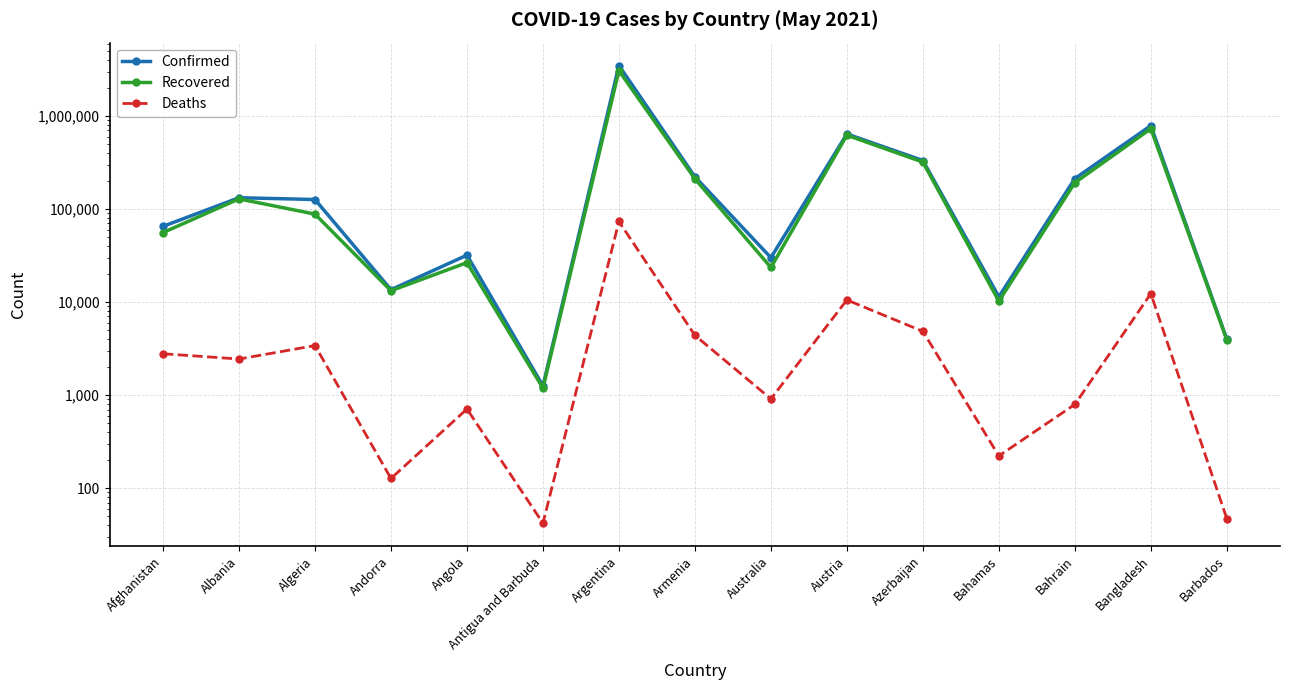

The value of Recovered at Bahrain is 86650. True or false?

False